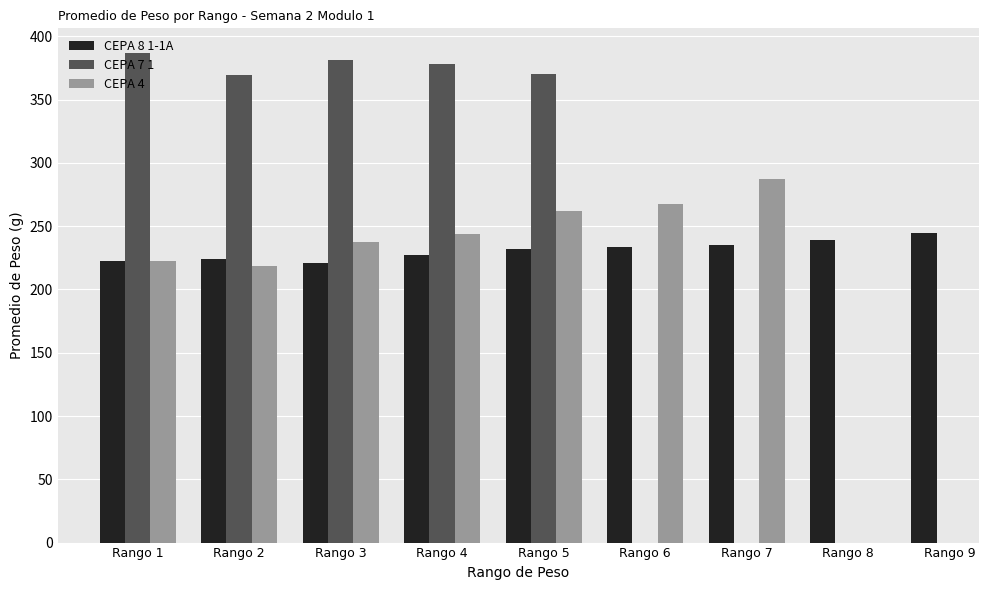

Which series has the largest total across all categories?

CEPA 8 1-1A